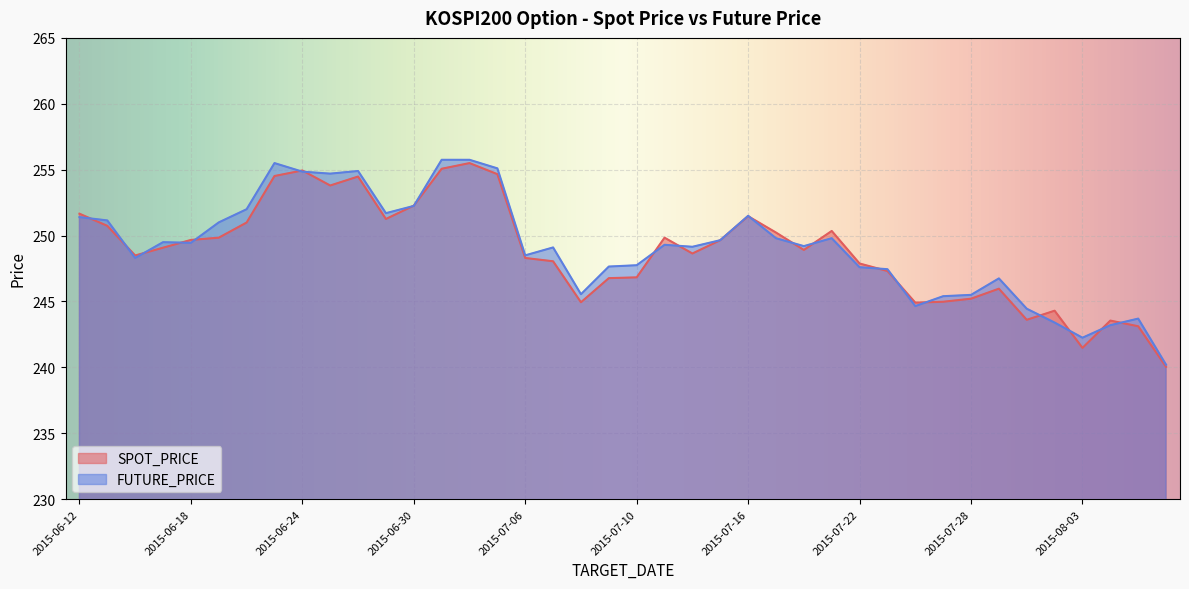

At which category is the sum across all series the highest?

2015-07-02